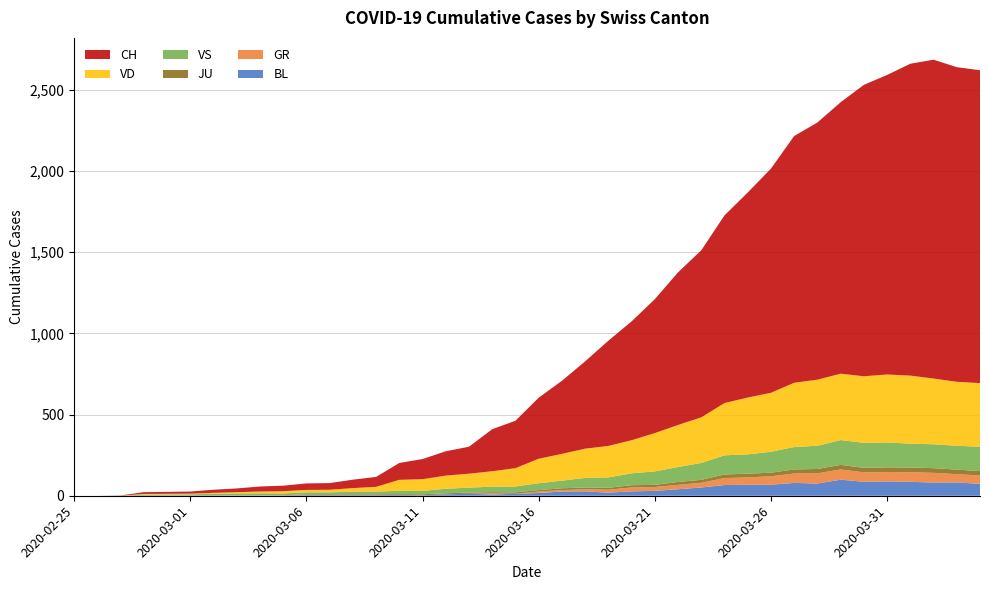

Reading right to left, extract all data points from this chart.

BL: 2020-04-04=73	2020-04-03=82	2020-04-02=81	2020-04-01=86	2020-03-31=88	2020-03-30=86	2020-03-29=99	2020-03-28=75	2020-03-27=79	2020-03-26=68	2020-03-25=68	2020-03-24=66	2020-03-23=51	2020-03-22=40	2020-03-21=30	2020-03-20=27	2020-03-19=19	2020-03-18=27	2020-03-17=26	2020-03-16=17	2020-03-15=12	2020-03-14=8	2020-03-13=12	2020-03-12=9	2020-03-11=3	2020-03-10=5	2020-03-09=4	2020-03-08=4	2020-03-07=4	2020-03-06=4	2020-03-05=1	2020-03-04=1	2020-03-03=1	2020-03-02=1	2020-03-01=1	2020-02-29=1	2020-02-28=0	2020-02-27=0	2020-02-26=0	2020-02-25=0
GR: 2020-04-04=52	2020-04-03=51	2020-04-02=60	2020-04-01=59	2020-03-31=58	2020-03-30=58	2020-03-29=63	2020-03-28=63	2020-03-27=58	2020-03-26=52	2020-03-25=45	2020-03-24=43	2020-03-23=29	2020-03-22=27	2020-03-21=24	2020-03-20=24	2020-03-19=18	2020-03-18=13	2020-03-17=9	2020-03-16=9	2020-03-15=0	2020-03-14=6	2020-03-13=0	2020-03-12=0	2020-03-11=0	2020-03-10=0	2020-03-09=0	2020-03-08=0	2020-03-07=0	2020-03-06=0	2020-03-05=0	2020-03-04=0	2020-03-03=0	2020-03-02=0	2020-03-01=0	2020-02-29=0	2020-02-28=0	2020-02-27=0	2020-02-26=0	2020-02-25=0
JU: 2020-04-04=27	2020-04-03=28	2020-04-02=29	2020-04-01=29	2020-03-31=29	2020-03-30=28	2020-03-29=28	2020-03-28=27	2020-03-27=25	2020-03-26=22	2020-03-25=23	2020-03-24=22	2020-03-23=18	2020-03-22=18	2020-03-21=13	2020-03-20=14	2020-03-19=12	2020-03-18=11	2020-03-17=11	2020-03-16=9	2020-03-15=9	2020-03-14=8	2020-03-13=8	2020-03-12=6	2020-03-11=6	2020-03-10=5	2020-03-09=5	2020-03-08=5	2020-03-07=5	2020-03-06=5	2020-03-05=2	2020-03-04=1	2020-03-03=1	2020-03-02=1	2020-03-01=1	2020-02-29=1	2020-02-28=1	2020-02-27=1	2020-02-26=0	2020-02-25=0
VD: 2020-04-04=392	2020-04-03=394	2020-04-02=405	2020-04-01=419	2020-03-31=419	2020-03-30=410	2020-03-29=409	2020-03-28=407	2020-03-27=396	2020-03-26=363	2020-03-25=350	2020-03-24=322	2020-03-23=281	2020-03-22=259	2020-03-21=236	2020-03-20=204	2020-03-19=194	2020-03-18=180	2020-03-17=165	2020-03-16=151	2020-03-15=113	2020-03-14=95	2020-03-13=86	2020-03-12=81	2020-03-11=72	2020-03-10=68	2020-03-09=29	2020-03-08=22	2020-03-07=16	2020-03-06=15	2020-03-05=14	2020-03-04=11	2020-03-03=8	2020-03-02=6	2020-03-01=4	2020-02-29=4	2020-02-28=4	2020-02-27=0	2020-02-26=0	2020-02-25=0
VS: 2020-04-04=150	2020-04-03=147	2020-04-02=147	2020-04-01=147	2020-03-31=153	2020-03-30=154	2020-03-29=153	2020-03-28=143	2020-03-27=138	2020-03-26=129	2020-03-25=119	2020-03-24=118	2020-03-23=104	2020-03-22=92	2020-03-21=83	2020-03-20=73	2020-03-19=64	2020-03-18=59	2020-03-17=47	2020-03-16=42	2020-03-15=36	2020-03-14=34	2020-03-13=30	2020-03-12=28	2020-03-11=21	2020-03-10=20	2020-03-09=17	2020-03-08=16	2020-03-07=12	2020-03-06=12	2020-03-05=11	2020-03-04=13	2020-03-03=12	2020-03-02=10	2020-03-01=7	2020-02-29=6	2020-02-28=6	2020-02-27=0	2020-02-26=0	2020-02-25=0
CH: 2020-04-04=1927	2020-04-03=1938	2020-04-02=1964	2020-04-01=1921	2020-03-31=1845	2020-03-30=1795	2020-03-29=1672	2020-03-28=1584	2020-03-27=1520	2020-03-26=1381	2020-03-25=1263	2020-03-24=1156	2020-03-23=1029	2020-03-22=940	2020-03-21=825	2020-03-20=732	2020-03-19=648	2020-03-18=538	2020-03-17=450	2020-03-16=376	2020-03-15=292	2020-03-14=259	2020-03-13=166	2020-03-12=150	2020-03-11=124	2020-03-10=104	2020-03-09=61	2020-03-08=52	2020-03-07=41	2020-03-06=40	2020-03-05=34	2020-03-04=31	2020-03-03=23	2020-03-02=19	2020-03-01=13	2020-02-29=12	2020-02-28=11	2020-02-27=1	2020-02-26=0	2020-02-25=0